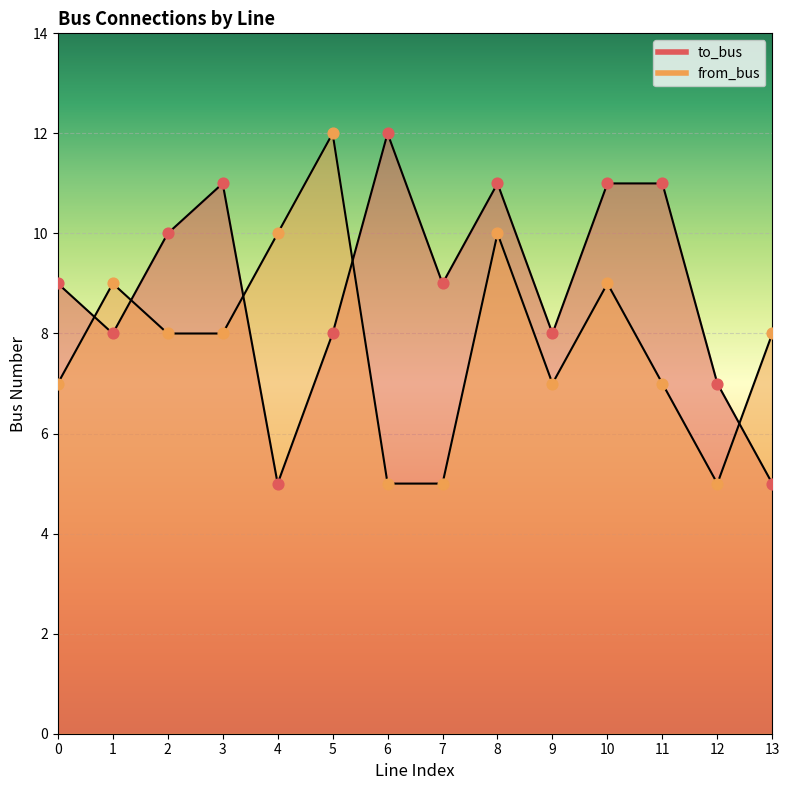

Which series has the widest spread of Y values?

to_bus